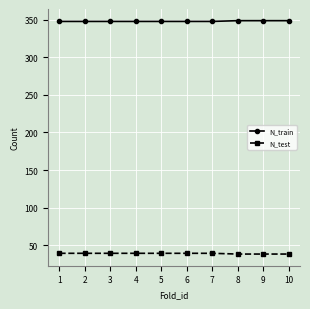

True or false: N_test and N_train cross at least once.

False